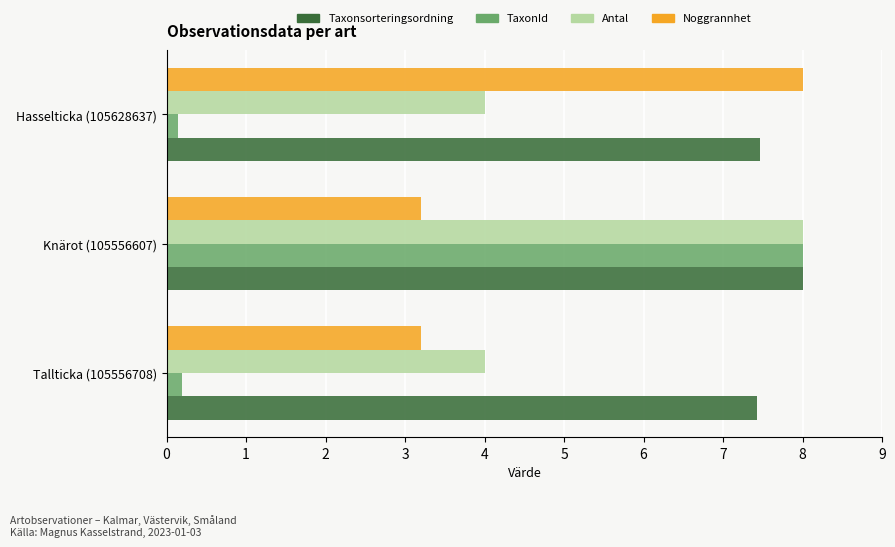

The value of Noggrannhet at Knärot (105556607) is 3.2. True or false?

True